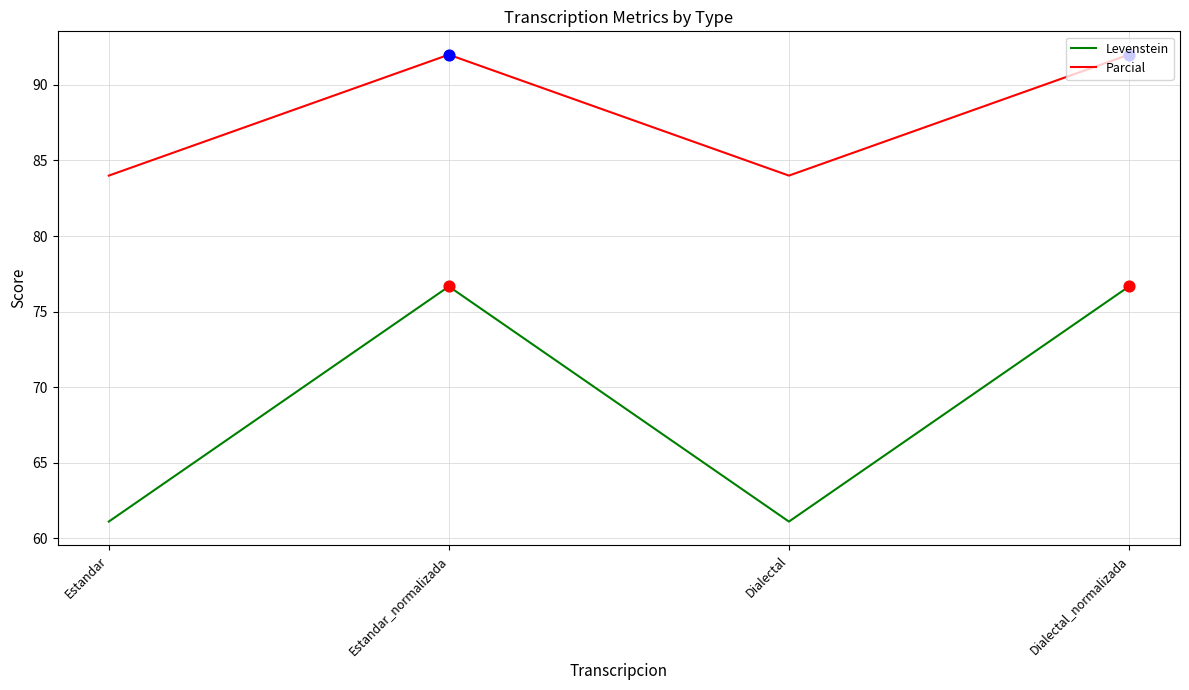

Is the value of Parcial at Dialectal_normalizada greater than the value of Levenstein at Estandar?

Yes